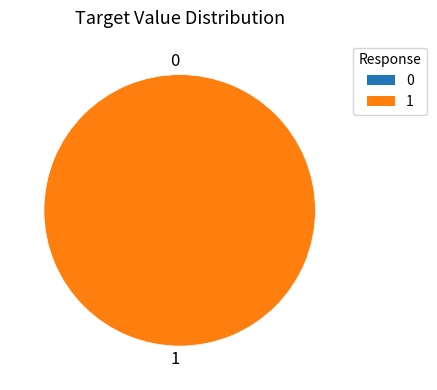

What percentage is the 1 slice, to the nearest percent?

100%